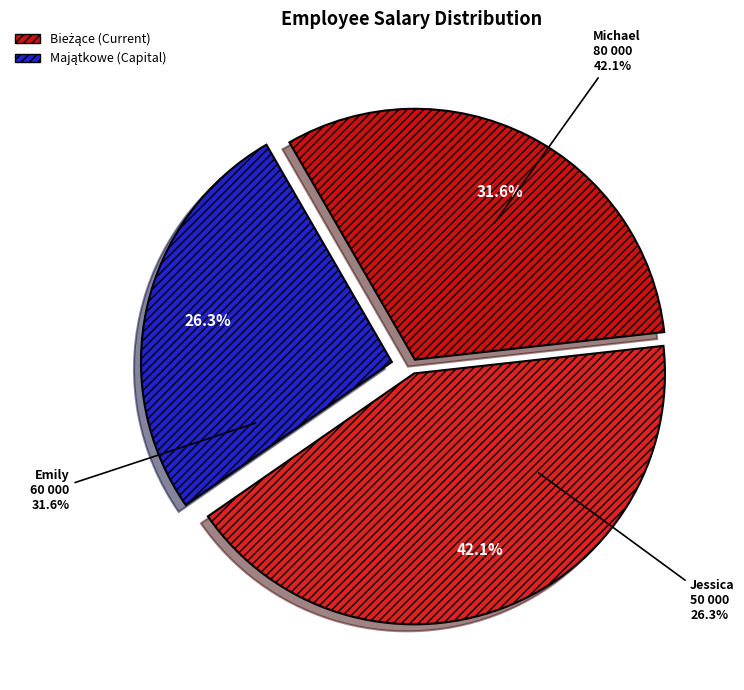

Is the sum of Michael and Emily greater than half?

Yes